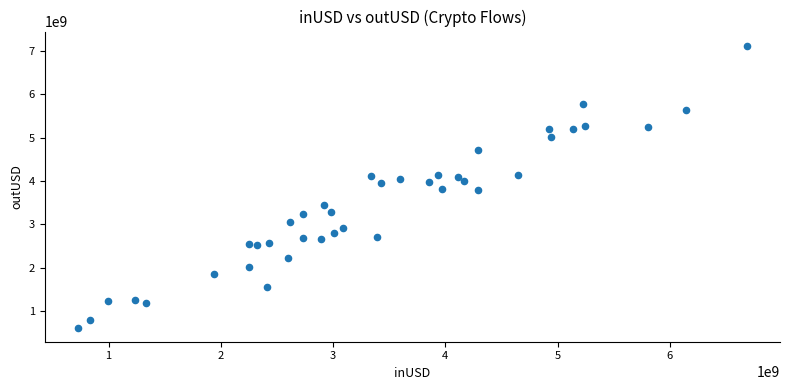

What is the range of X values (max minus min)?

5955001475.7